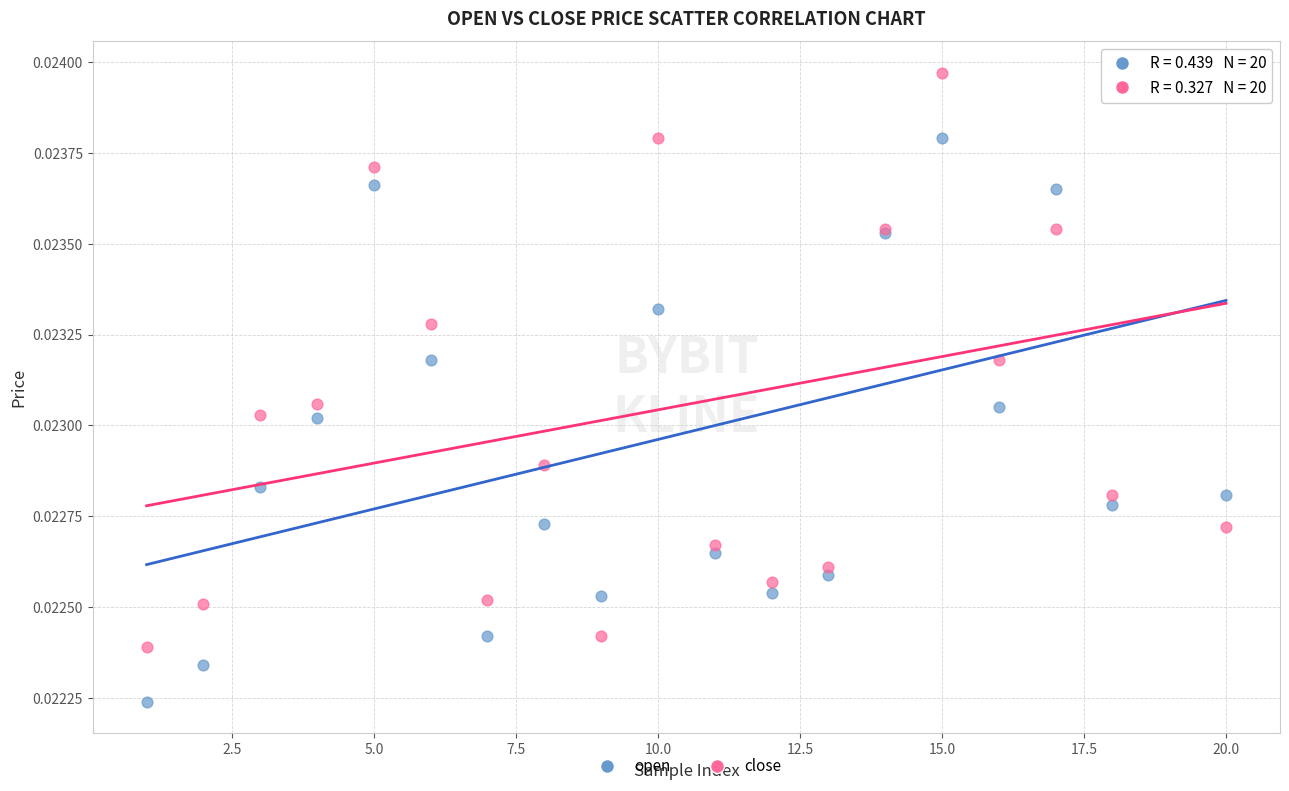

What are all the series names shown in the legend?

open, close